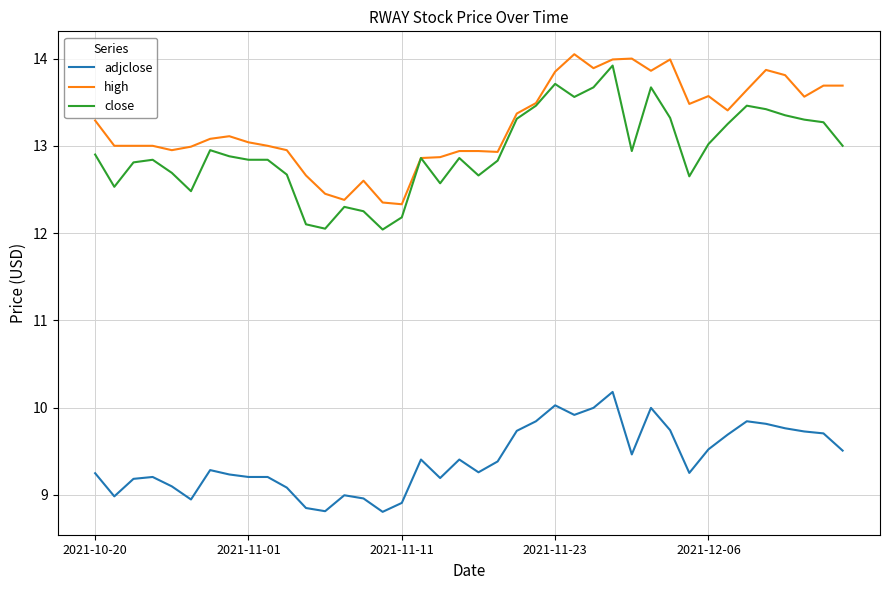

True or false: high and adjclose intersect in this chart.

False